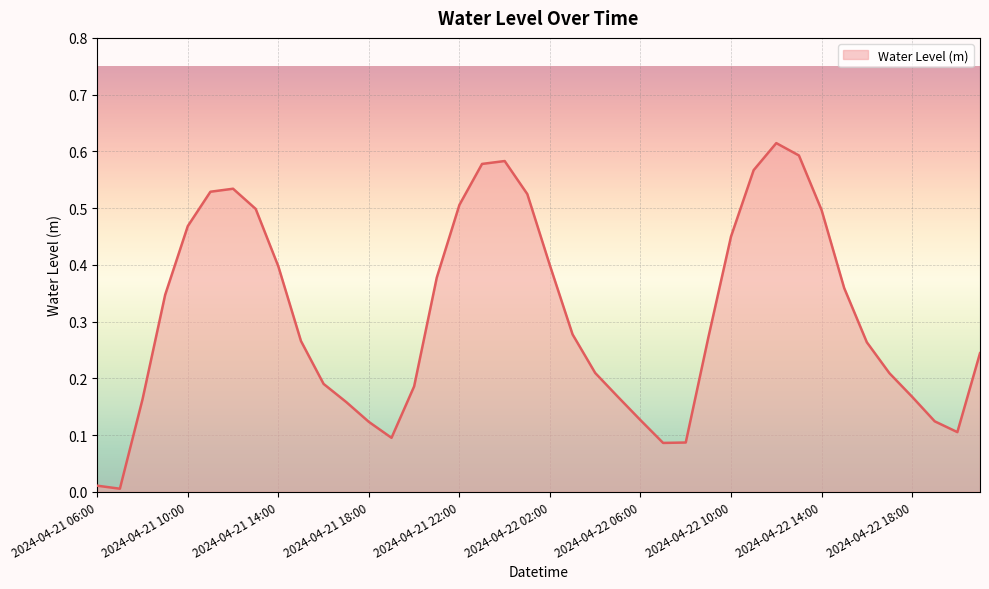

What is the value of the 10th point from the left?

0.3